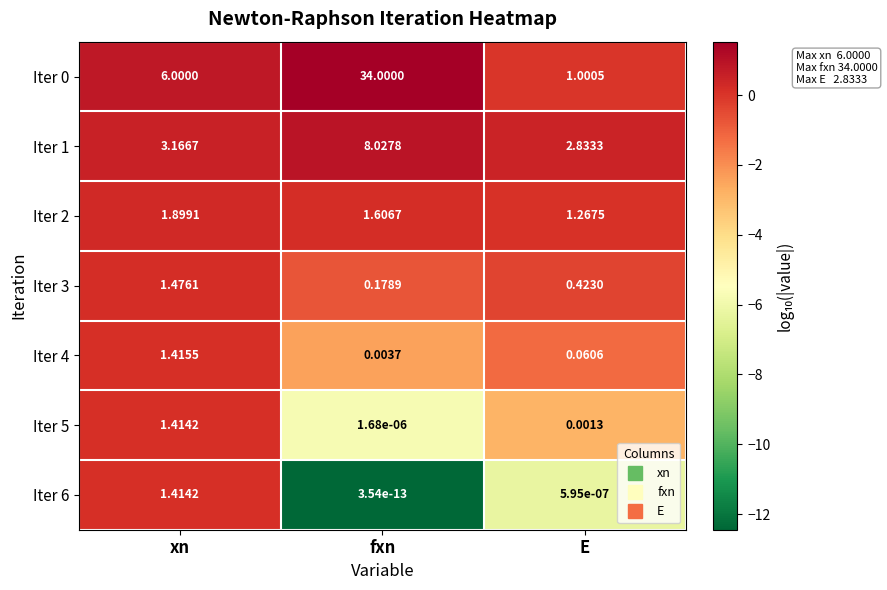

At which category does the chart reach its minimum across all series?

fxn